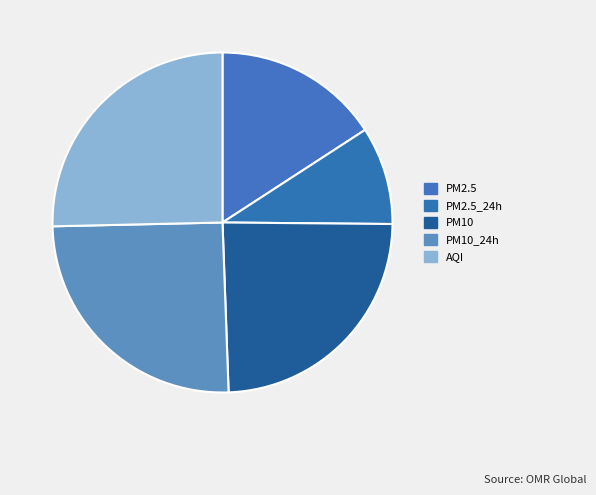

Approximately how many times larger is the value at PM10 compared to PM2.5_24h?

2.6